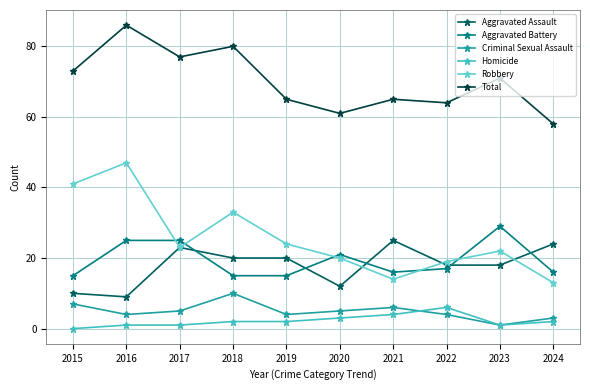

Rank the series by their maximum value, from lowest to highest.

Homicide, Criminal Sexual Assault, Aggravated Assault, Aggravated Battery, Robbery, Total